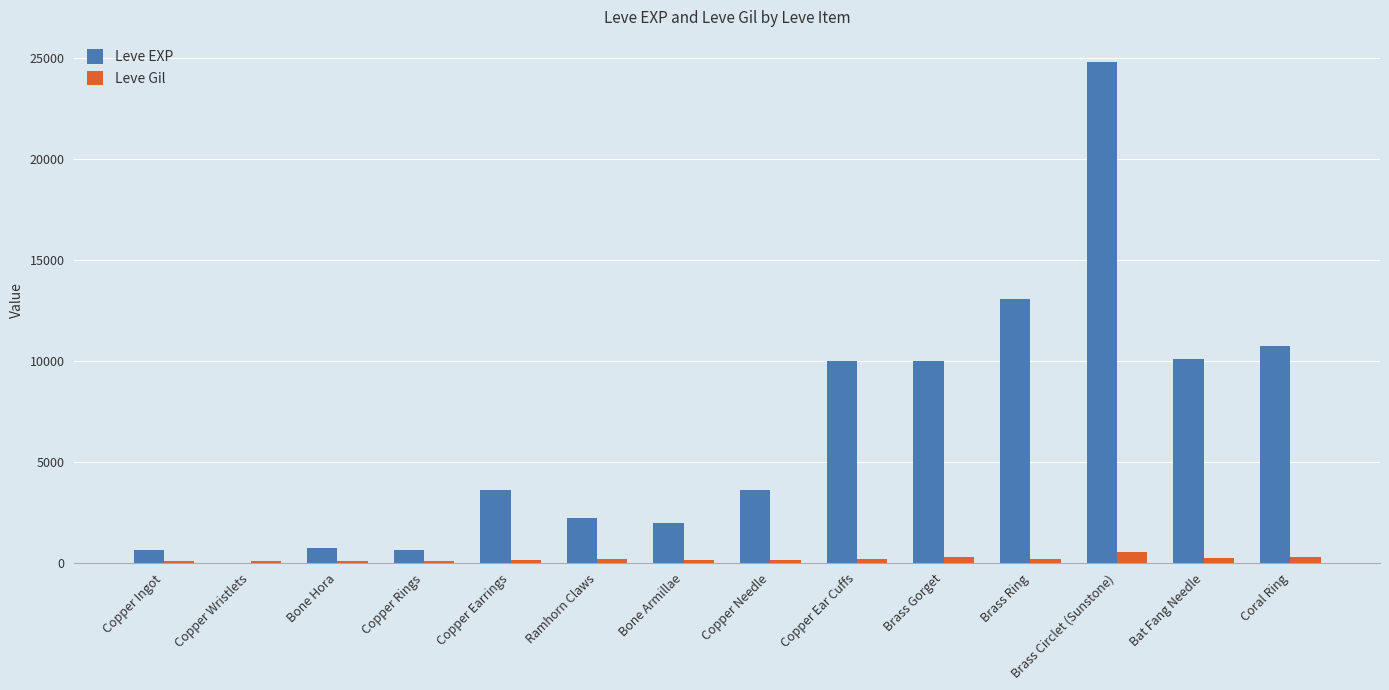

How many groups of bars are there?

14